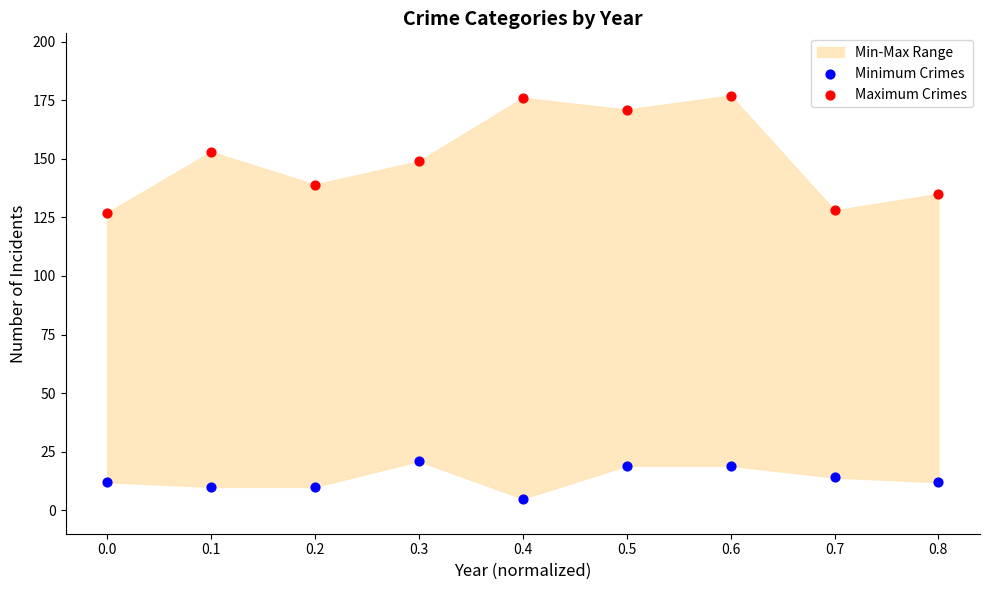

Across all data points, what is the range of Y values (max minus min)?

172